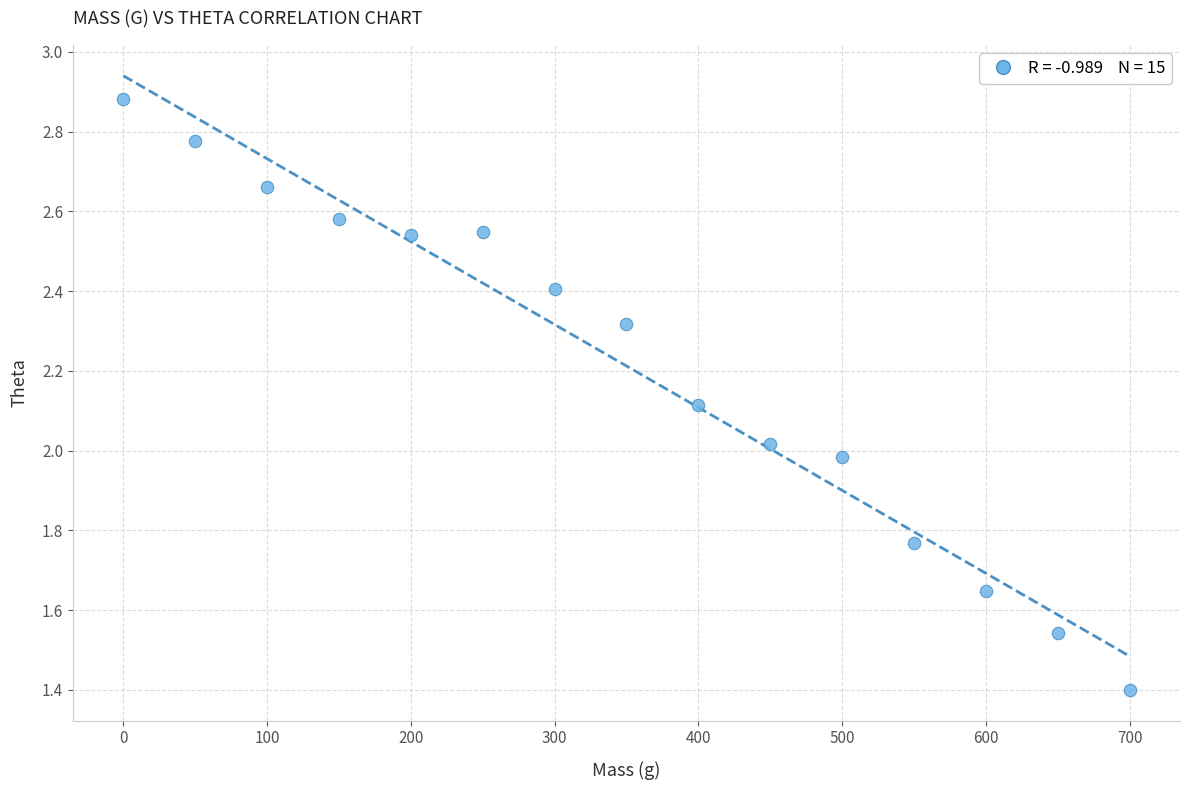

What is the range of X values (max minus min)?

700.0